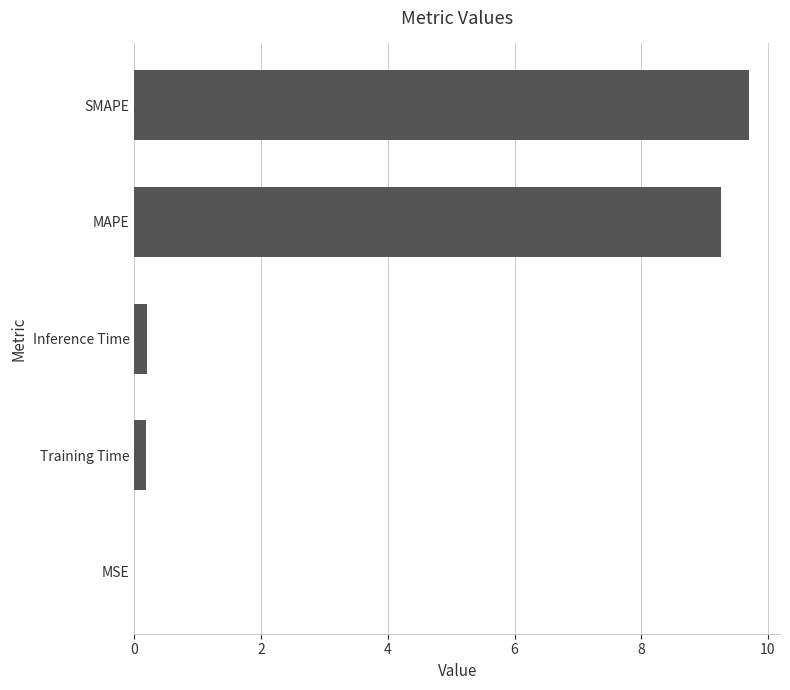

The value at MAPE is 4.9. True or false?

False